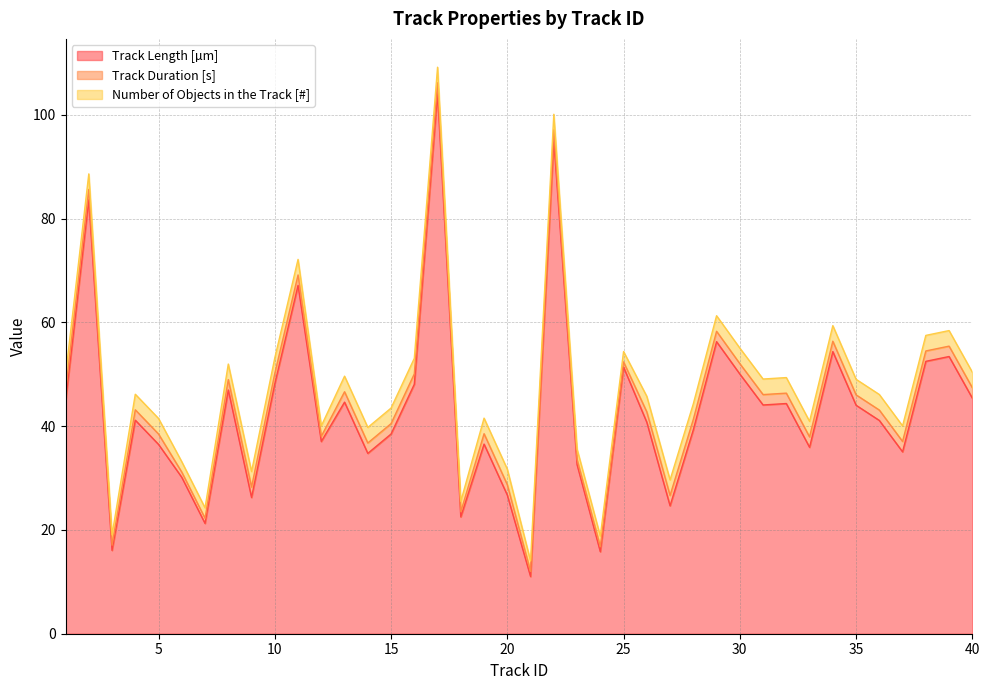

What is the total value across all series at 10?

53.2